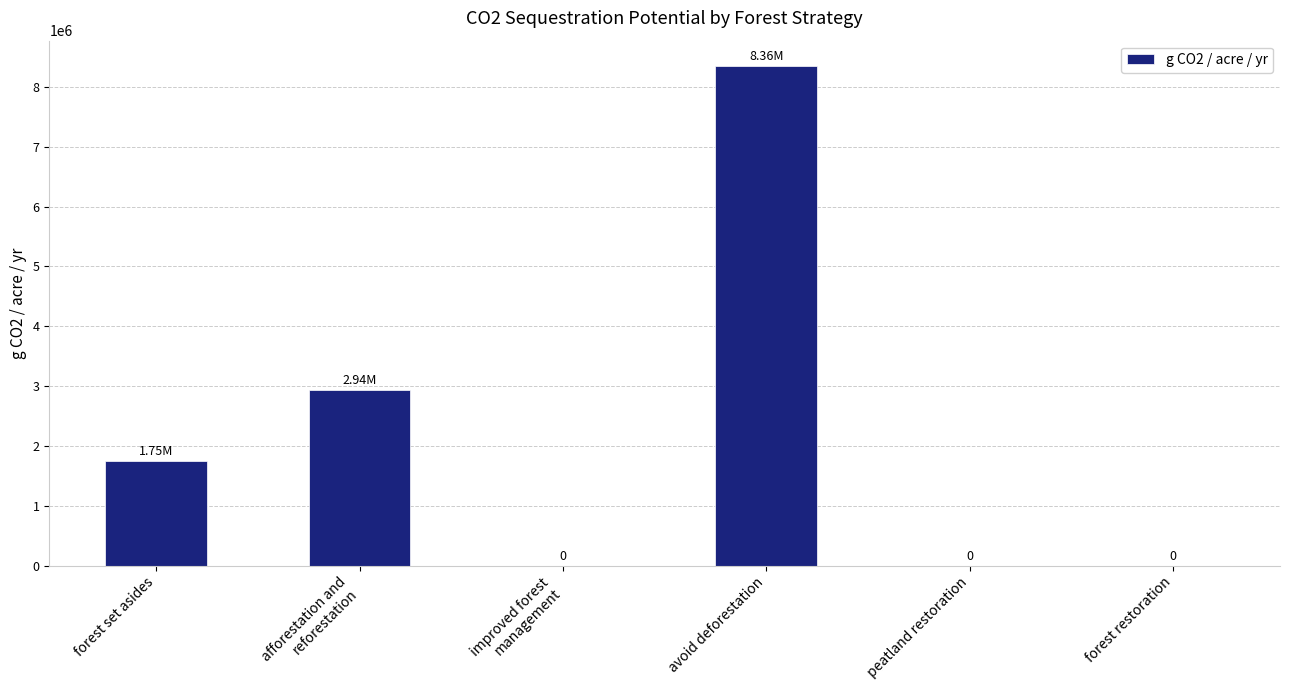

Are the bars horizontal?

No